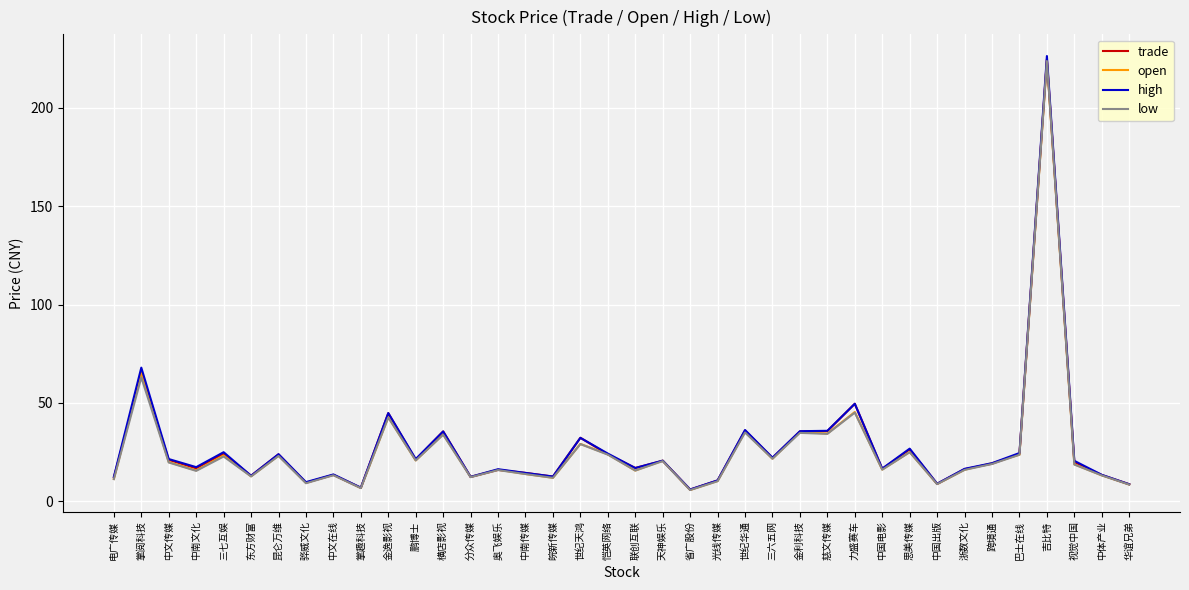

Between 三七互娱 and 金逸影视, which series saw the biggest shift?

trade